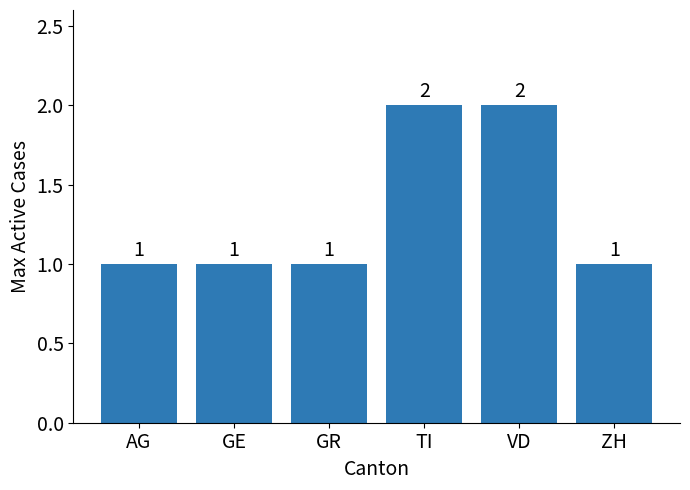

Reading right to left, transcribe all the data shown in this chart.

ZH=1	VD=2	TI=2	GR=1	GE=1	AG=1